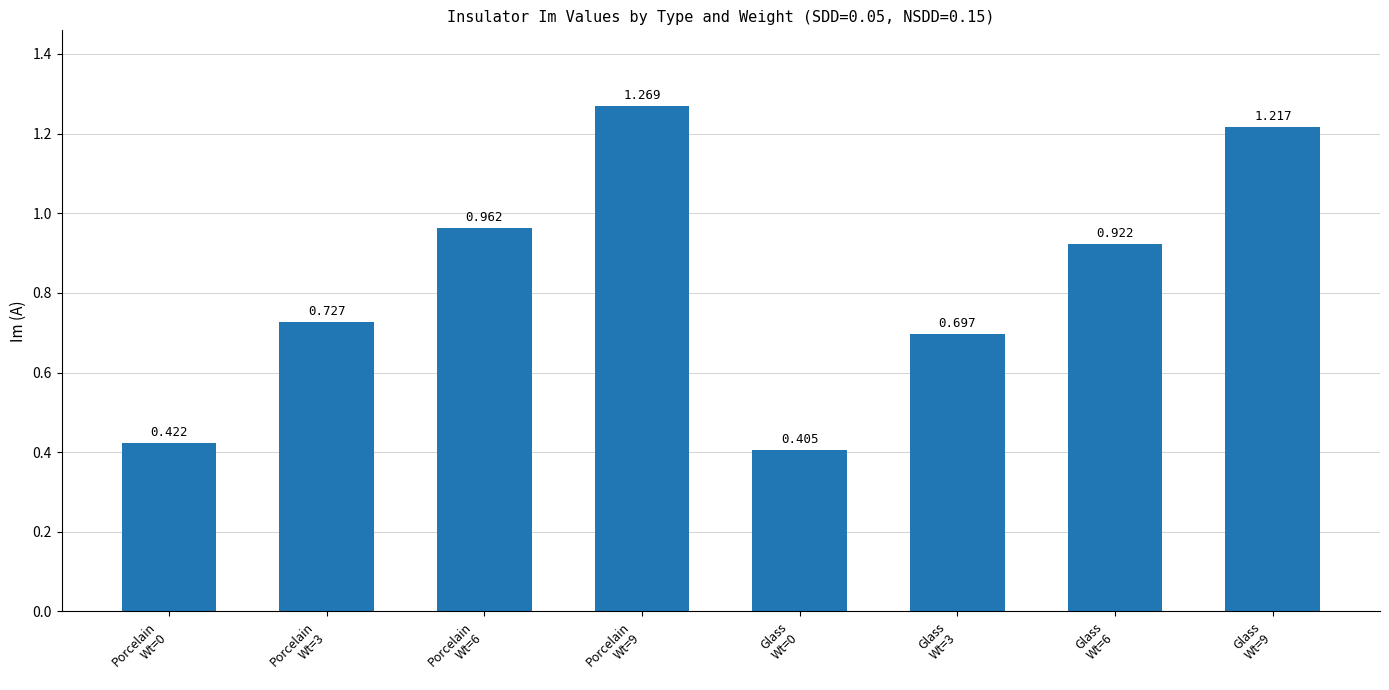

Which has a higher value, Porcelain
Wt=6 or Glass
Wt=3?

Porcelain
Wt=6